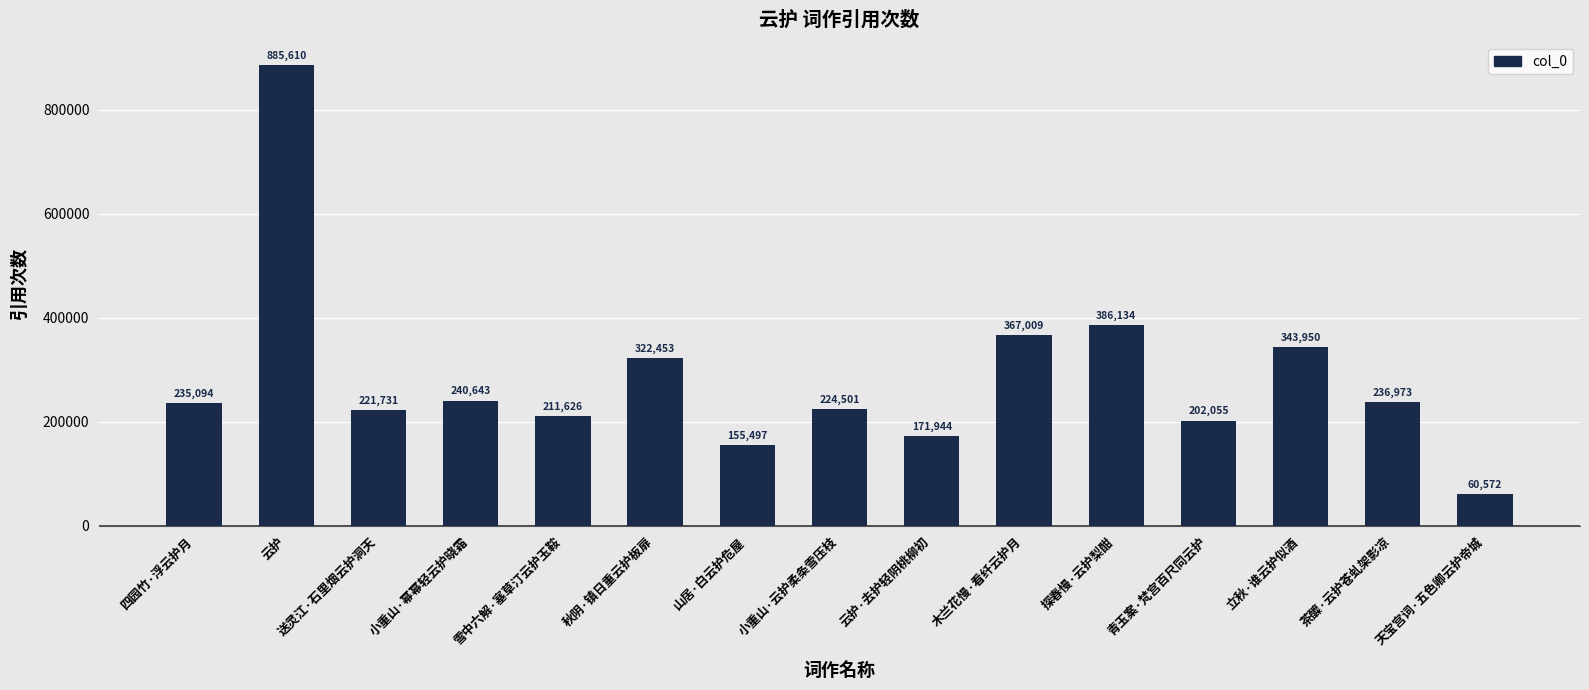

How many bars are there in total?

15